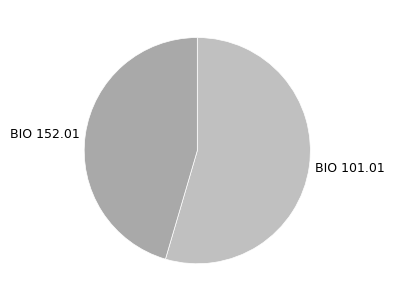

Does any single category account for the majority?

Yes